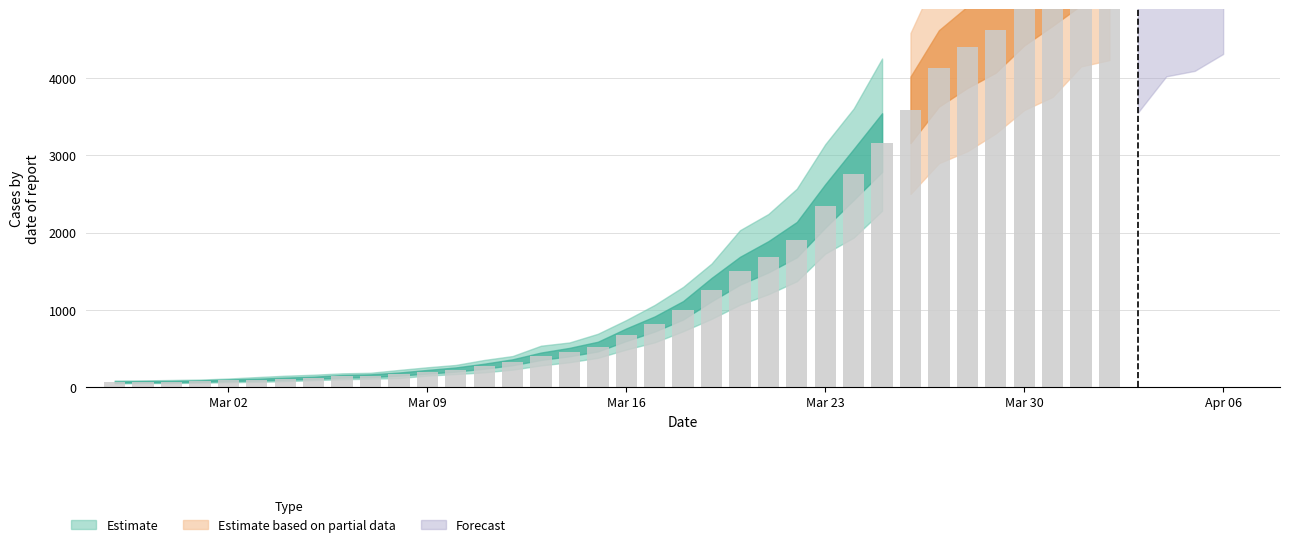

What is the difference between the maximum and minimum values?

6931